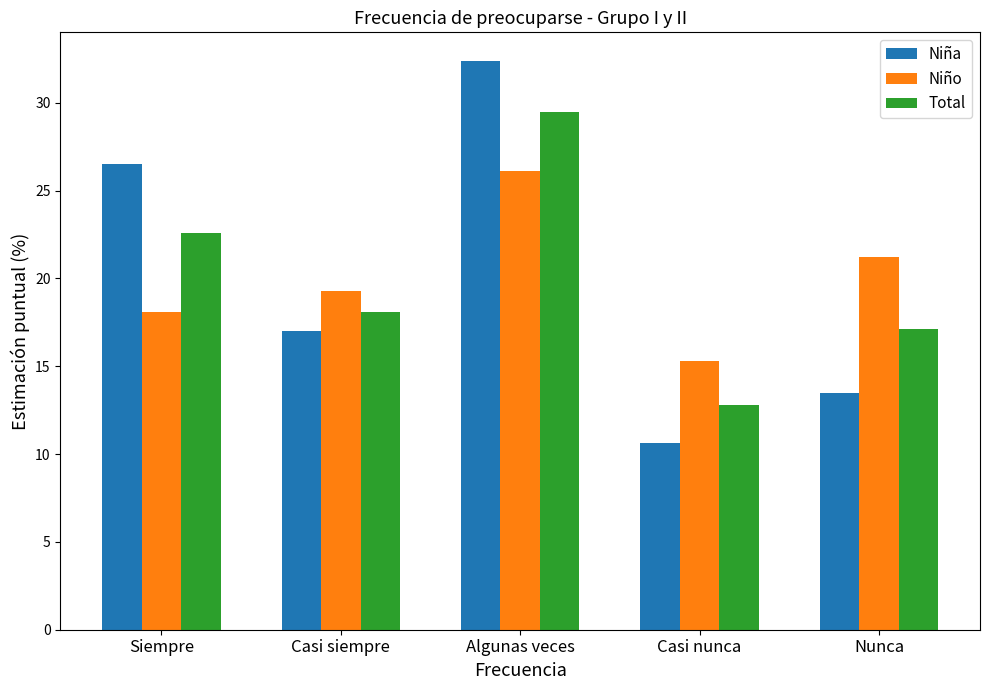

Where does the Niña series first go above 16?

Siempre